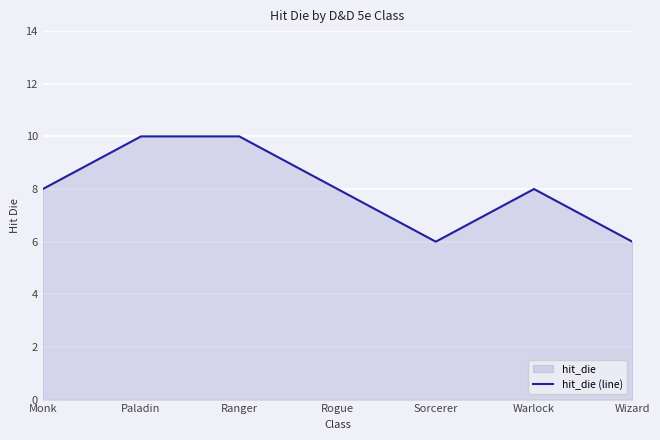

Reading left to right, extract all data points from this chart.

Monk=8	Paladin=10	Ranger=10	Rogue=8	Sorcerer=6	Warlock=8	Wizard=6